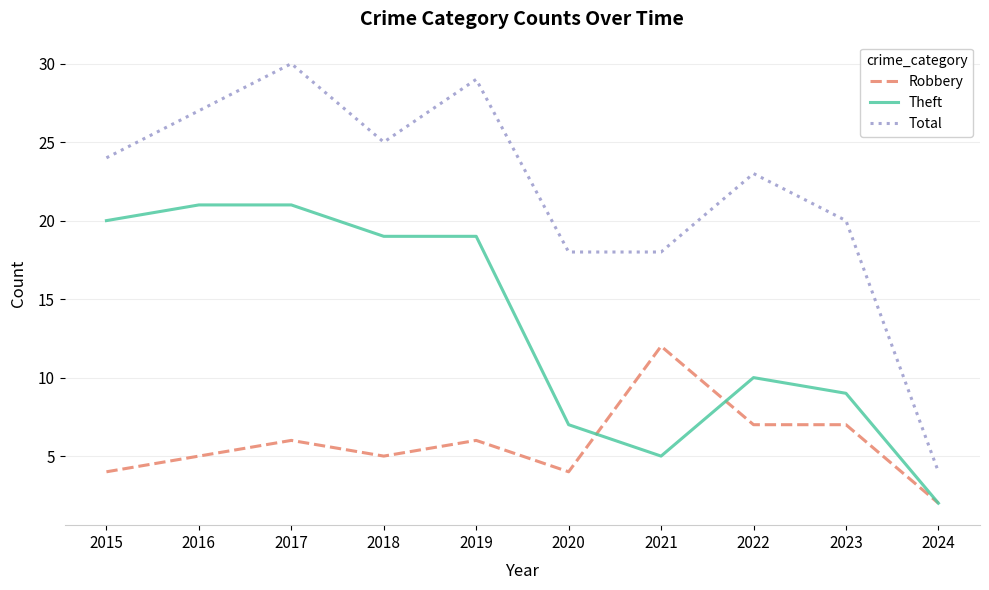

True or false: Theft and Total cross at least once.

False